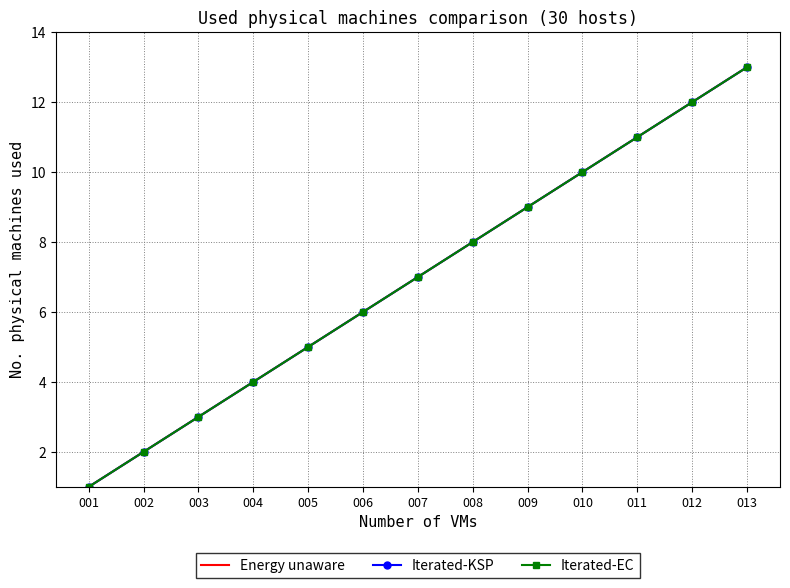

What are all the series names shown in the legend?

Energy unaware, Iterated-KSP, Iterated-EC